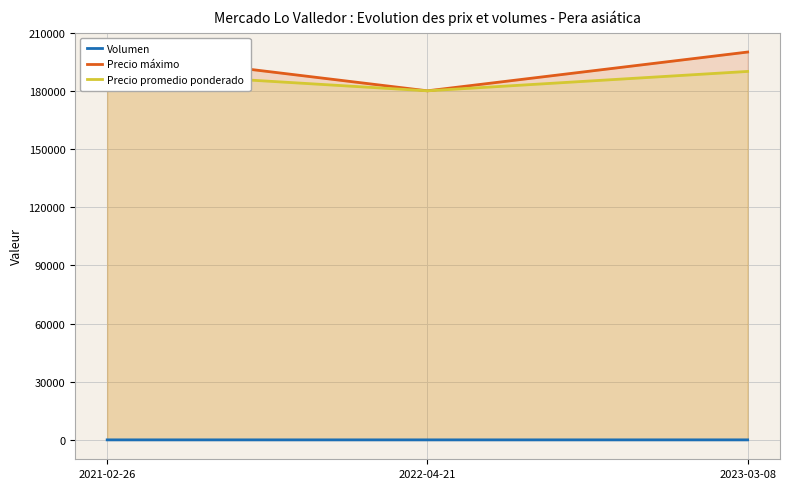

How many data points does each series have?

3